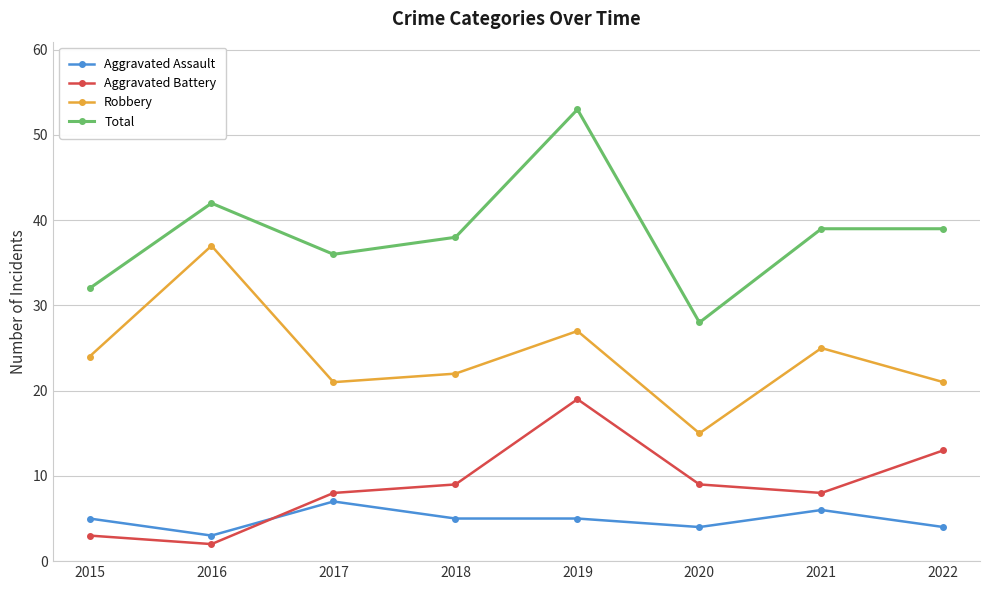

Is the value of Aggravated Assault at 2021 greater than the value of Total at 2016?

No